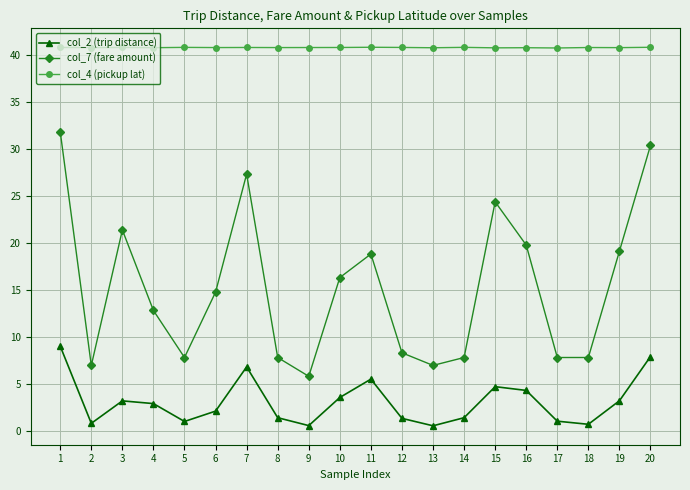

In col_2 (trip distance), how many points are higher than both neighbors (excluding endpoints)?

4